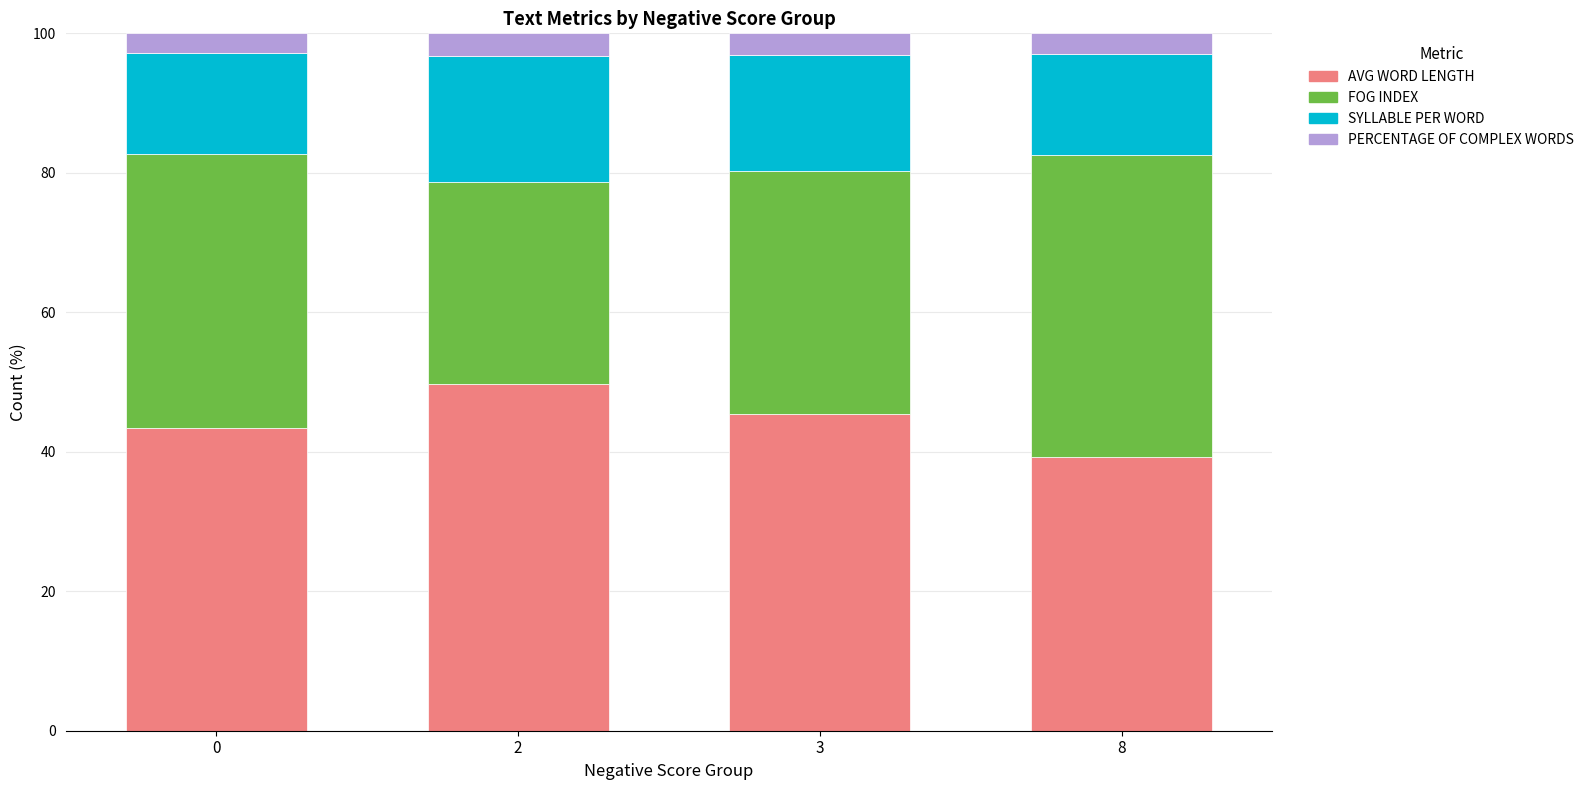

What is the sum of all AVG WORD LENGTH values?

177.8